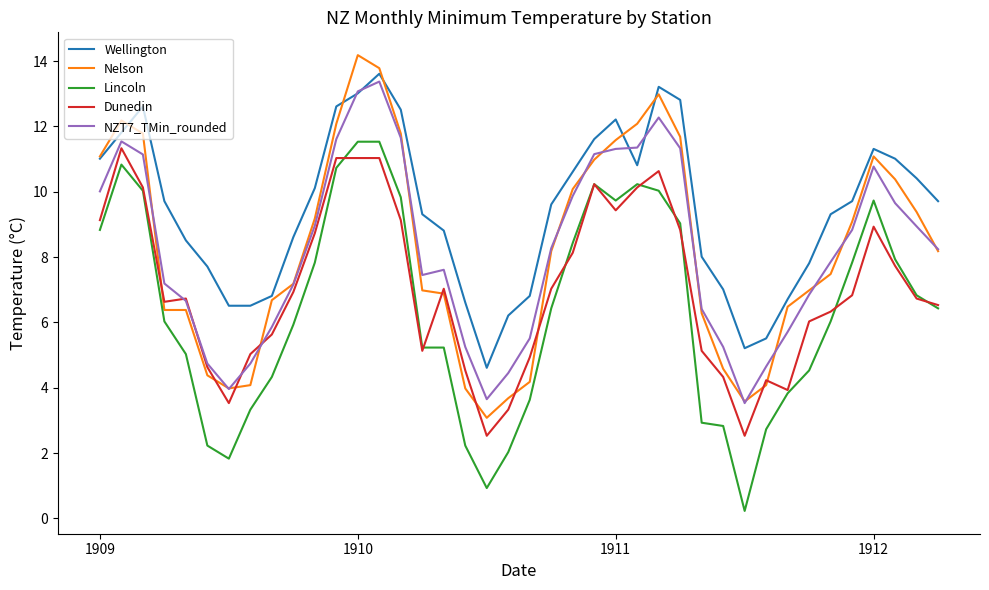

True or false: Wellington and Dunedin cross at least once.

False